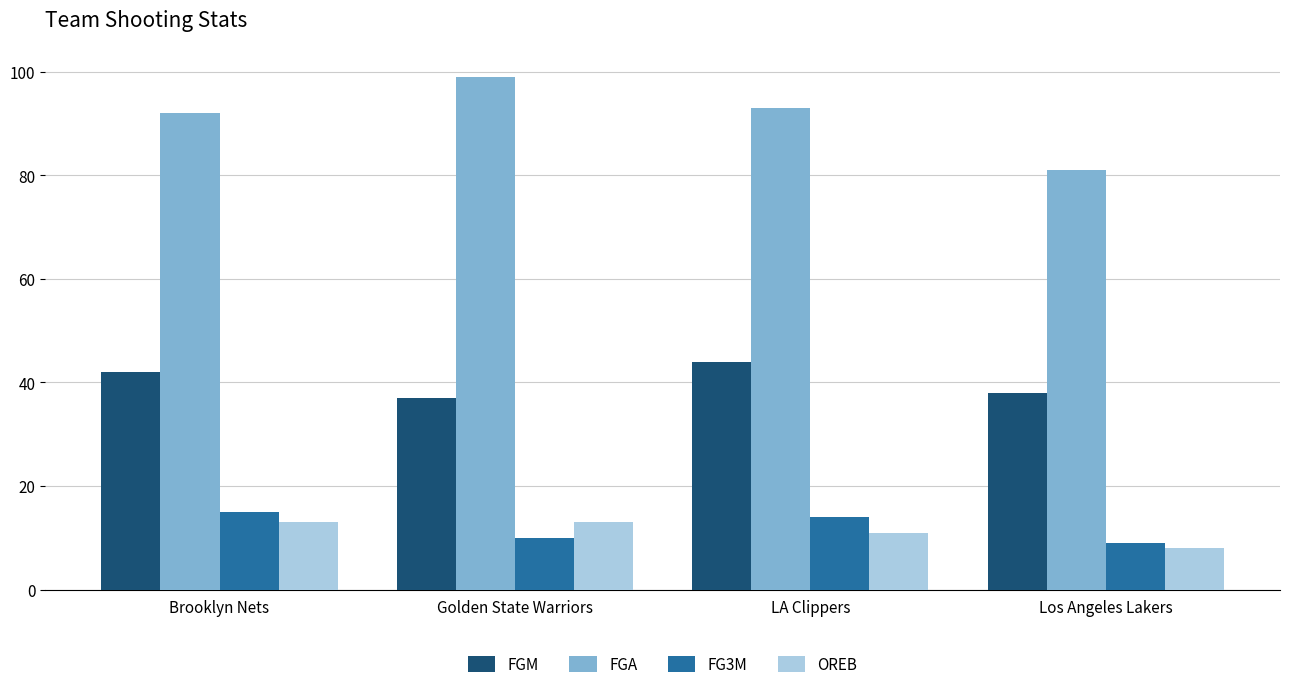

What is the value of the OREB bar at the 2nd from the left?

13